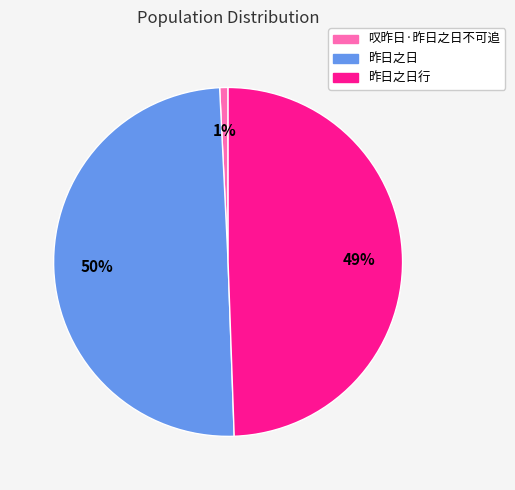

To the nearest percent, what is the average slice percentage?

33%